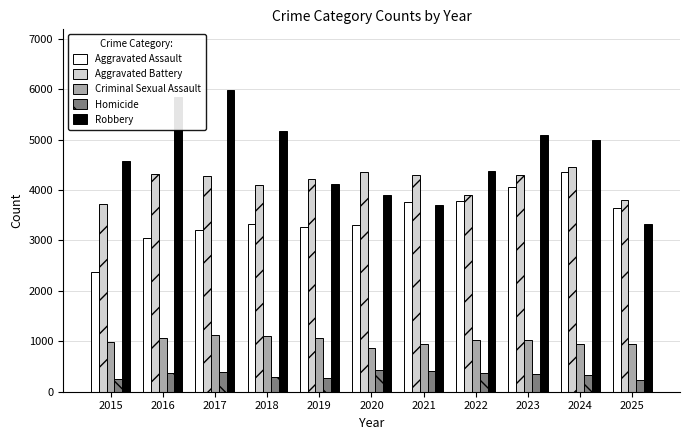

Which series has the widest spread of values?

Robbery